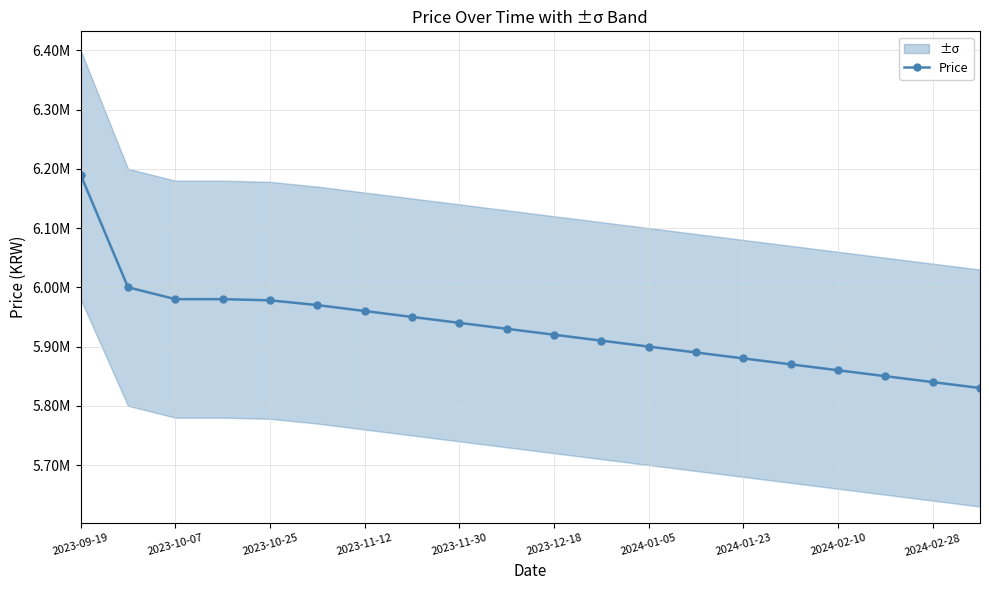

What is the sum of all values?

118628000